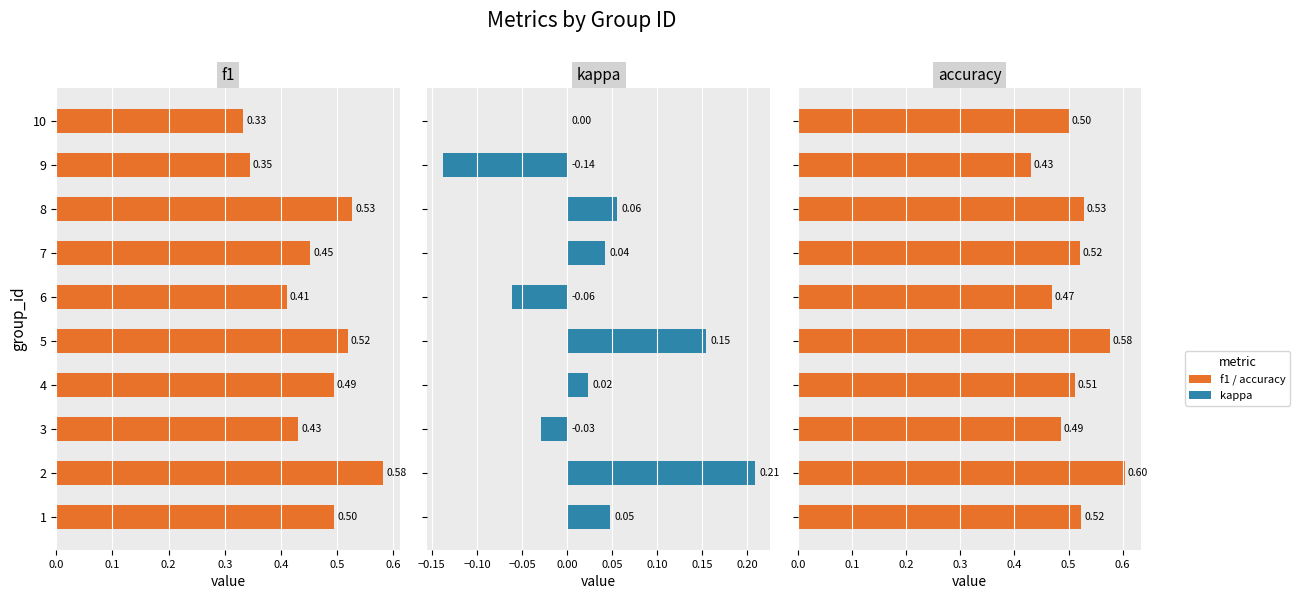

The value of kappa at 6 is -0.1. True or false?

False